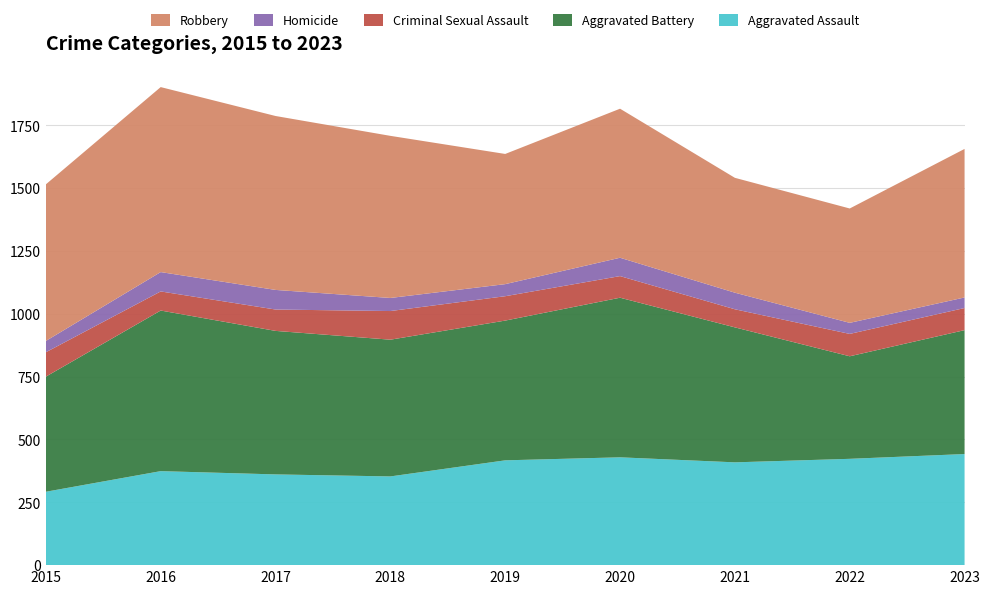

Reading left to right, transcribe all the data shown in this chart.

Aggravated Assault: 2015=292	2016=374	2017=361	2018=353	2019=417	2020=429	2021=409	2022=423	2023=442
Aggravated Battery: 2015=458	2016=639	2017=571	2018=544	2019=556	2020=635	2021=537	2022=408	2023=493
Criminal Sexual Assault: 2015=97	2016=76	2017=85	2018=114	2019=97	2020=86	2021=72	2022=89	2023=88
Homicide: 2015=45	2016=77	2017=78	2018=52	2019=48	2020=73	2021=66	2022=44	2023=42
Robbery: 2015=623	2016=736	2017=692	2018=645	2019=518	2020=593	2021=457	2022=455	2023=591